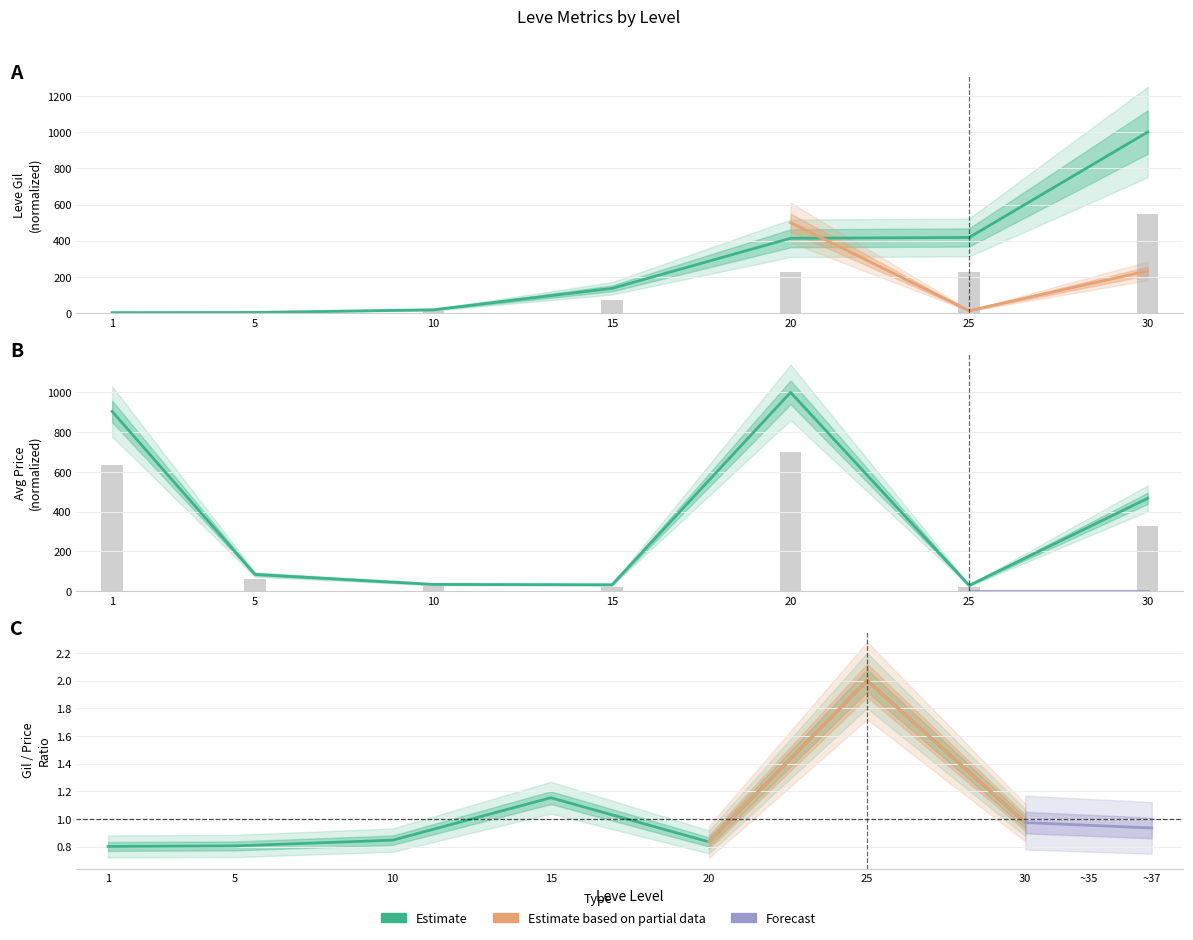

What is the difference between the maximum and minimum values in the Leve Gil series?

996.9